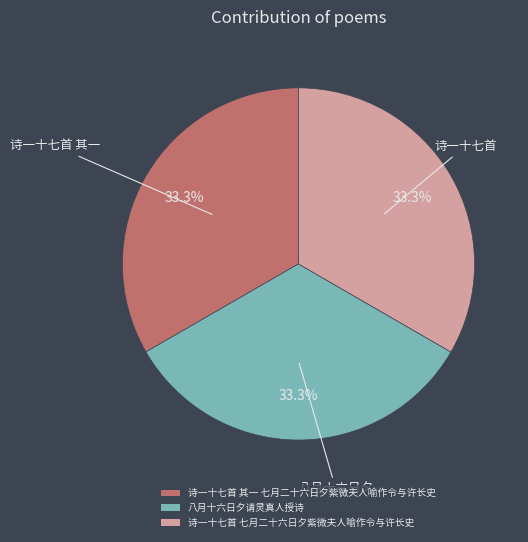

Count the number of slices in the pie.

3